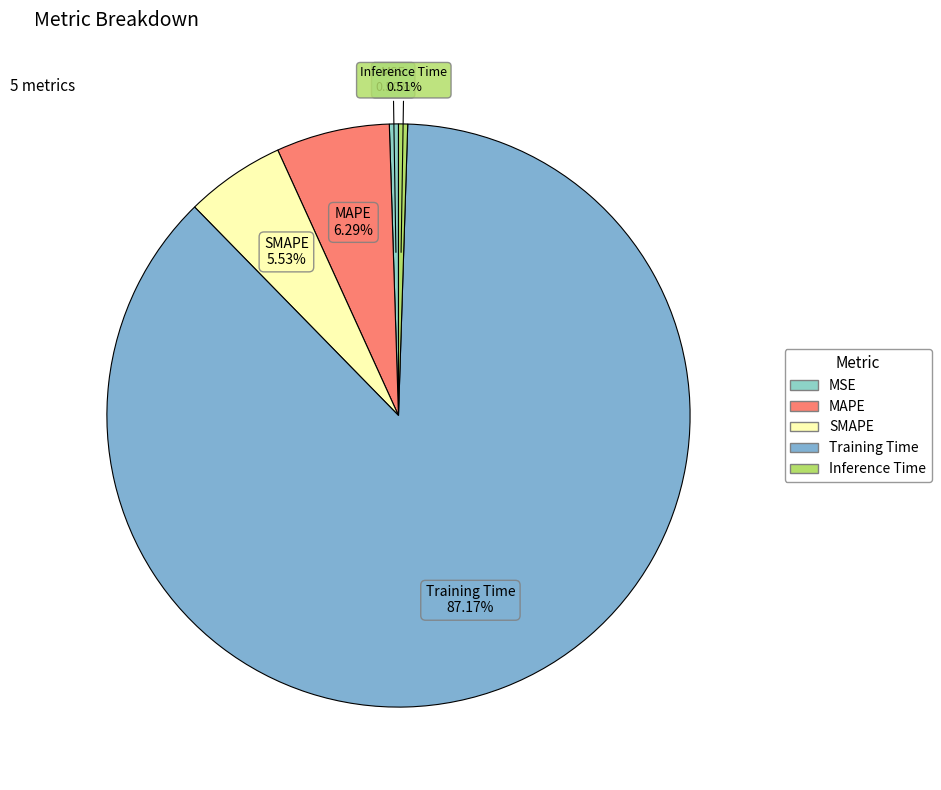

Count the number of slices in the pie.

5